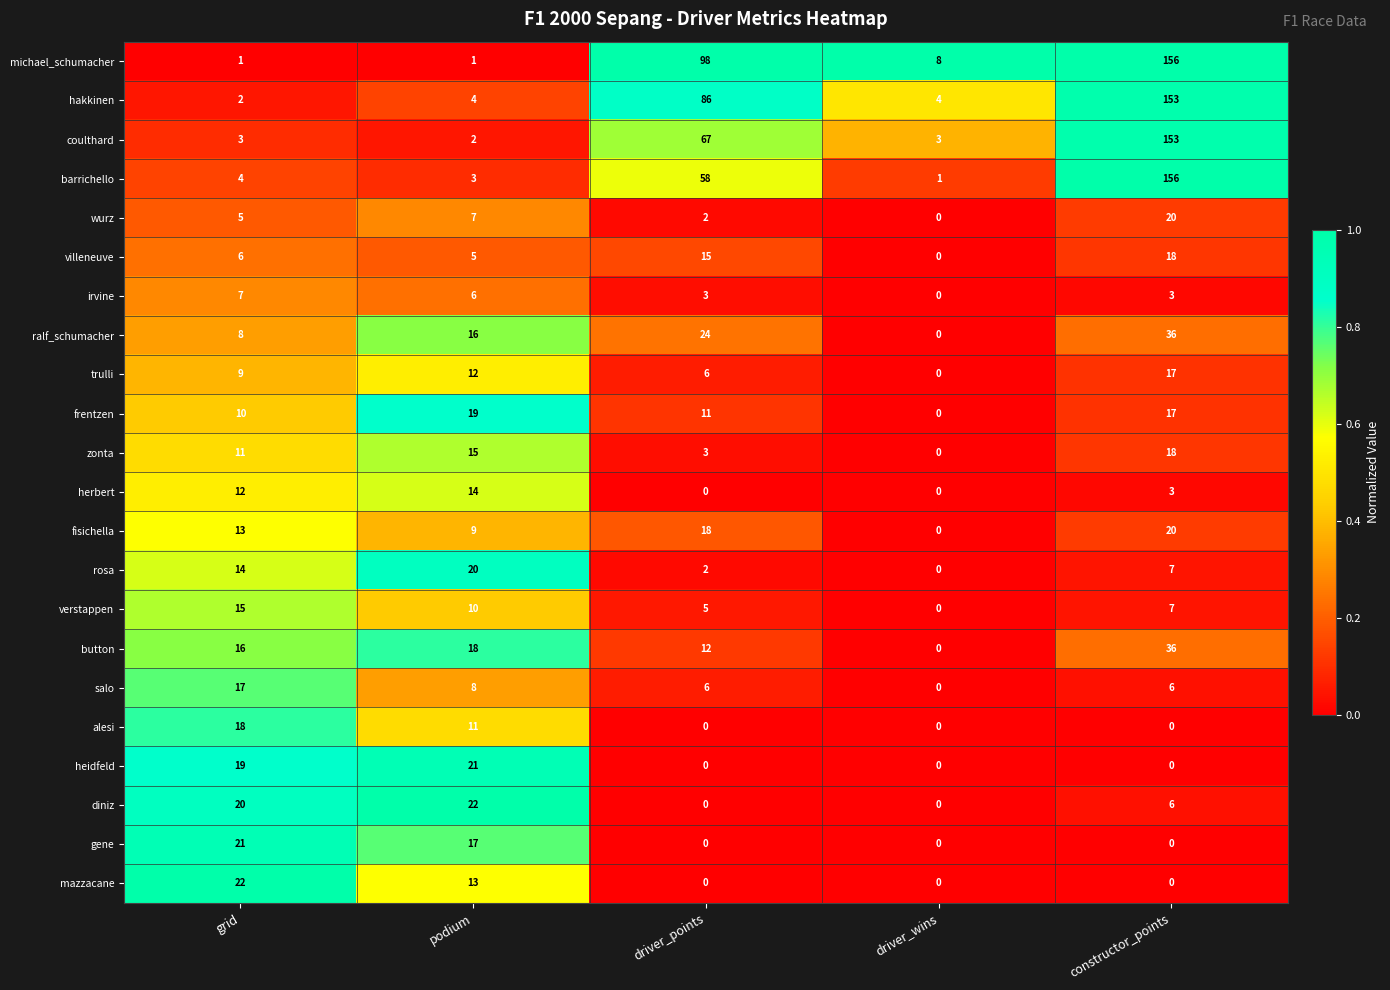

What is the difference between the gene values at driver_points and grid?

21